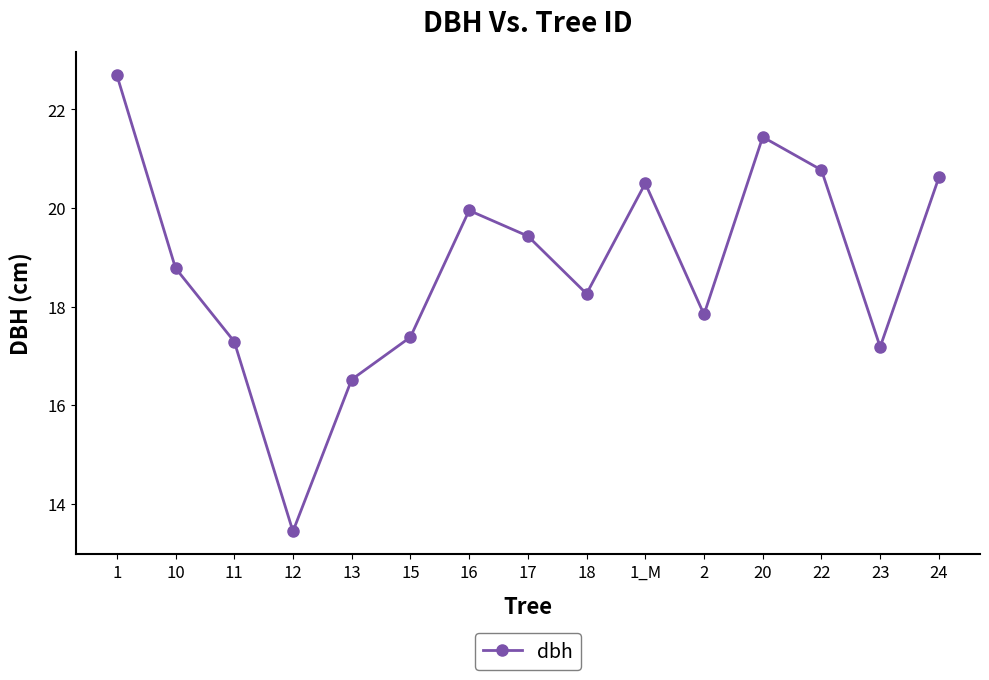

What is the ratio of the value at 23 to the value at 17?

0.9